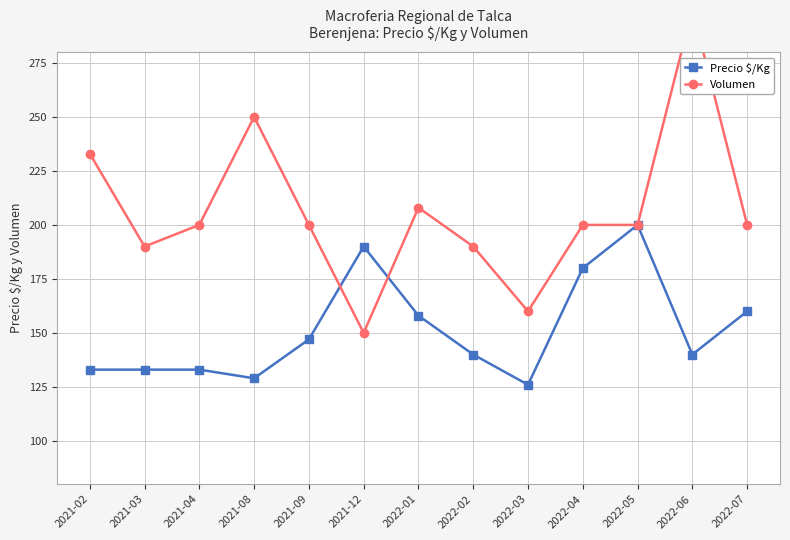

What is the sum of the Precio $/Kg values at 2022-06 and 2021-08?

269